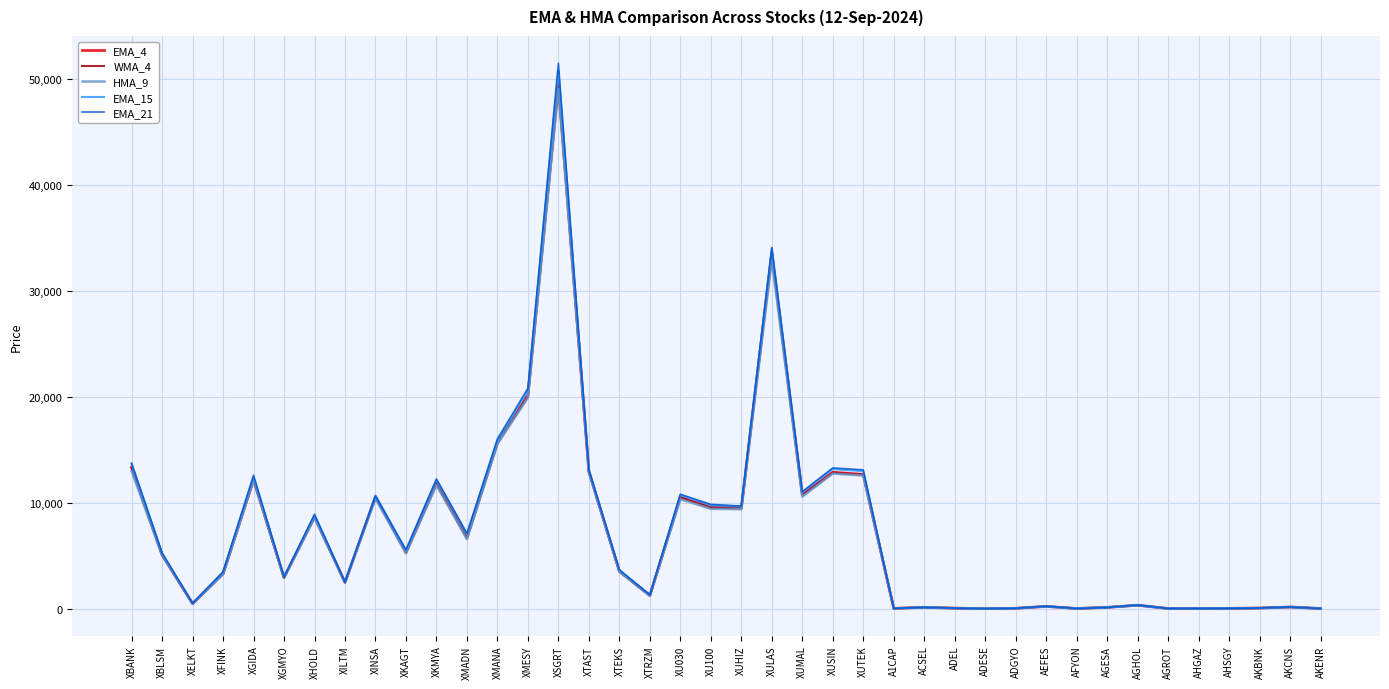

What is the total value across all series at XUSIN?

64946.9